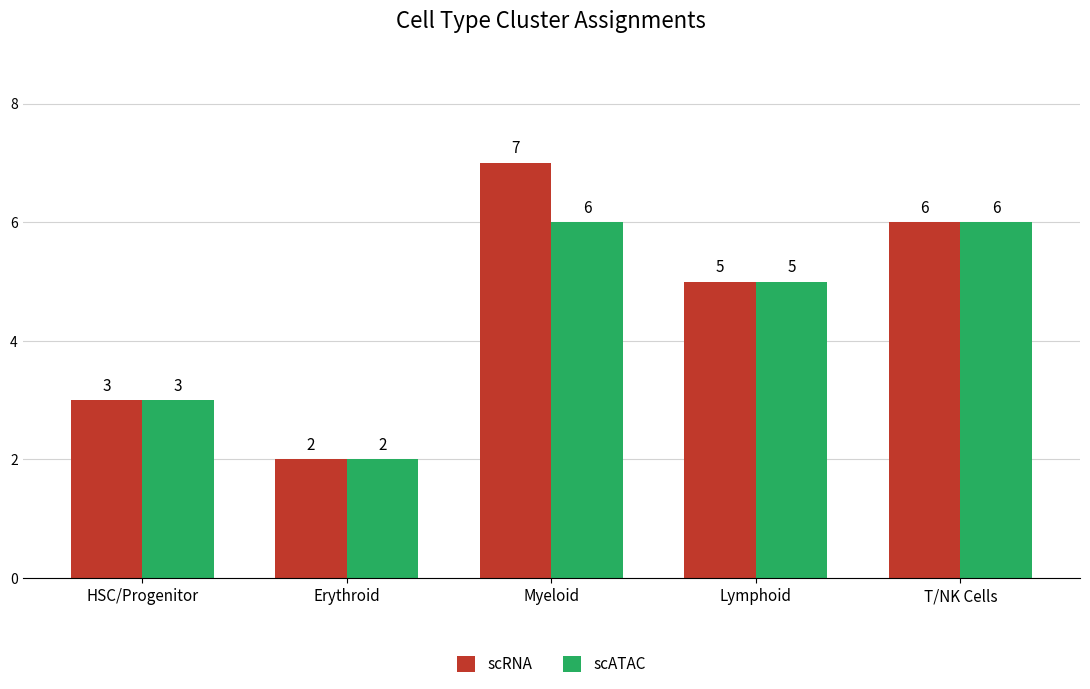

Which series has the largest total across all categories?

scRNA